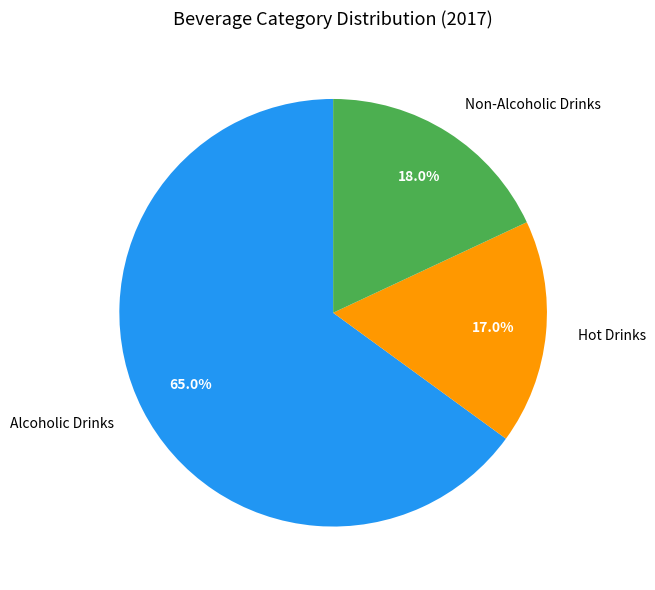

To the nearest percent, what portion does Alcoholic Drinks represent?

65%